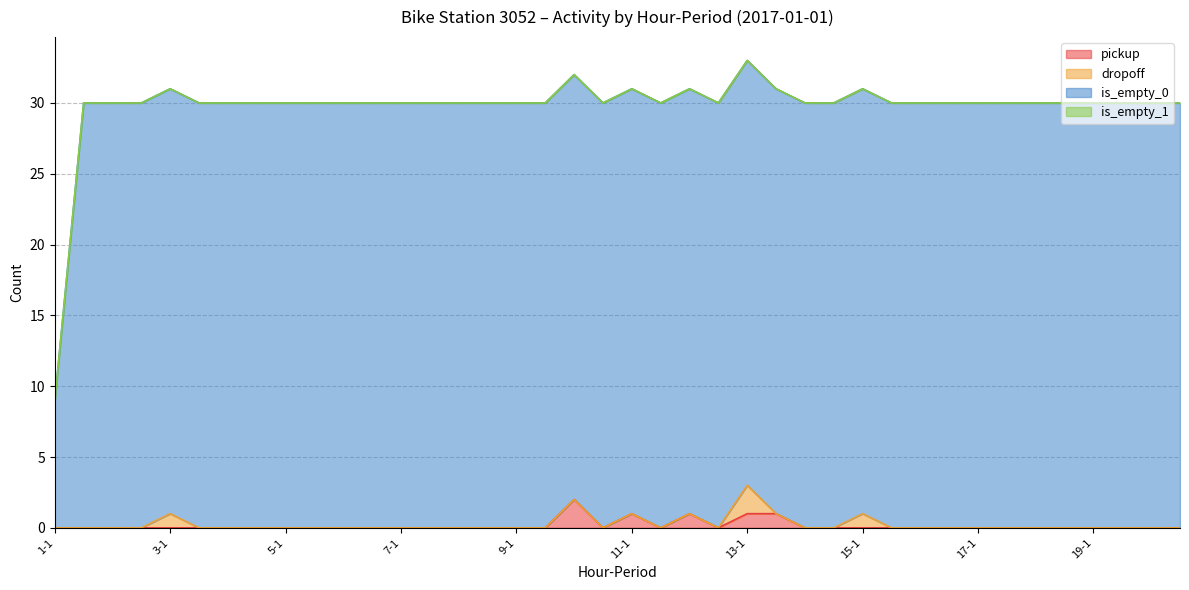

Where is the first local maximum for is_empty_0?

3-1